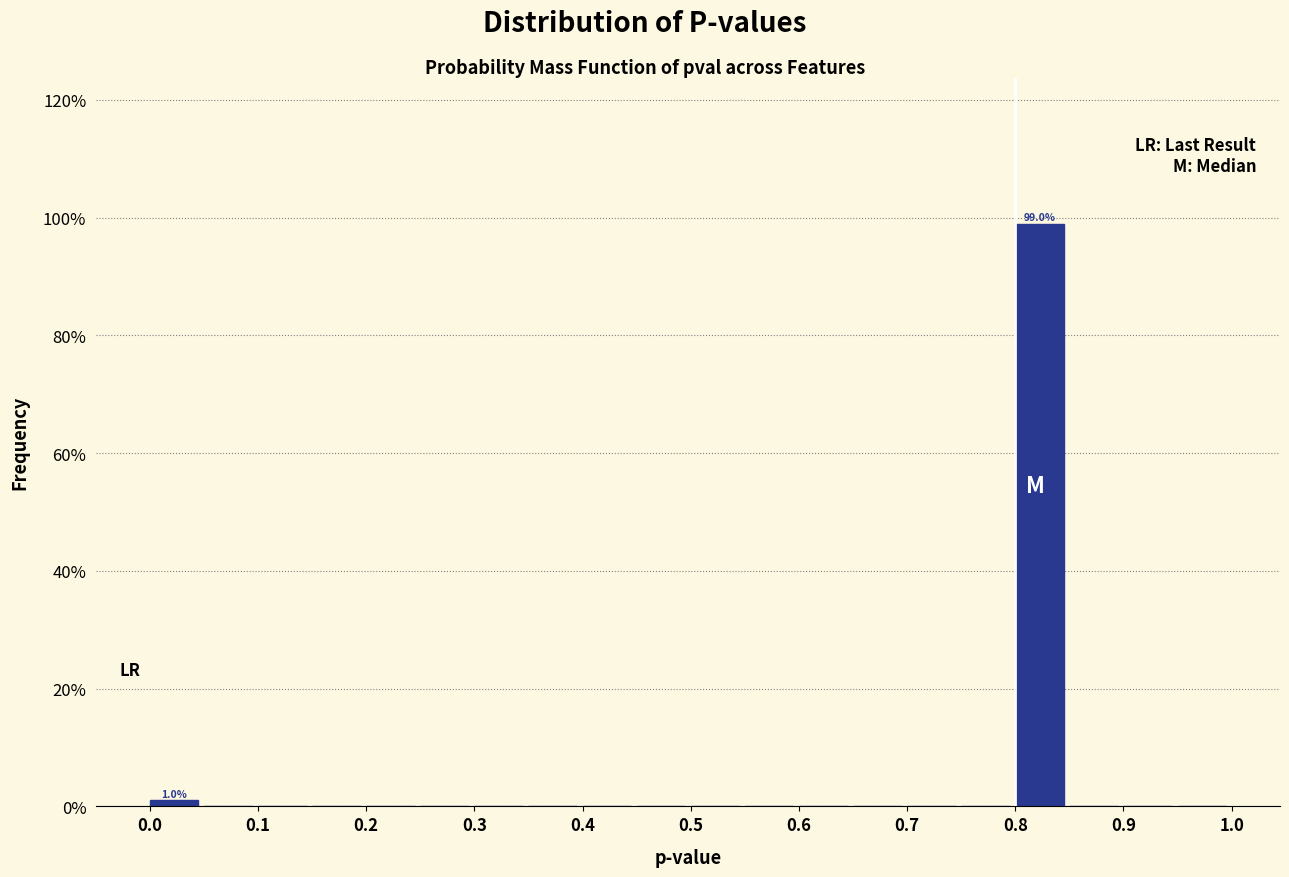

Which range on the x-axis has the tallest bar?

0.80 to 0.85